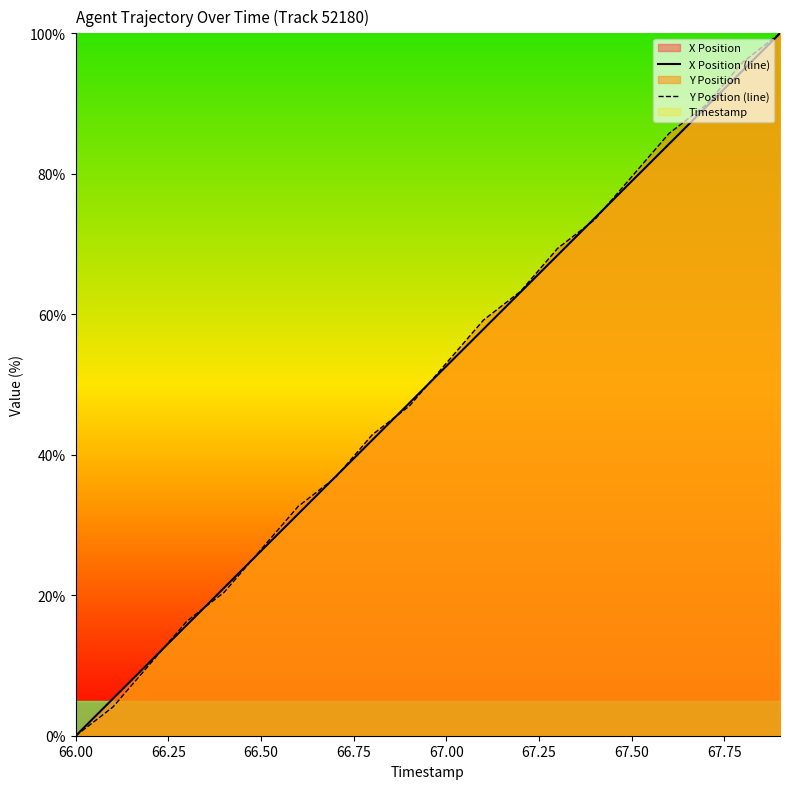

At which label does Y Position (line) reach its minimum?

66.00